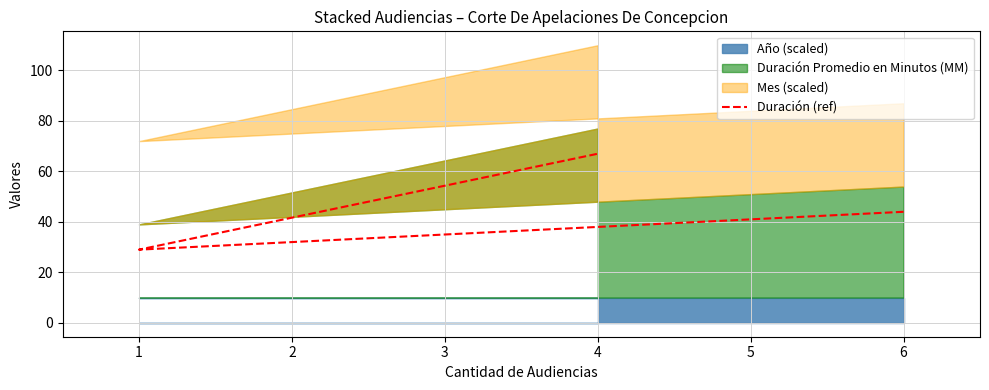

List the labels in order of value, smallest first.

1, 6, 4